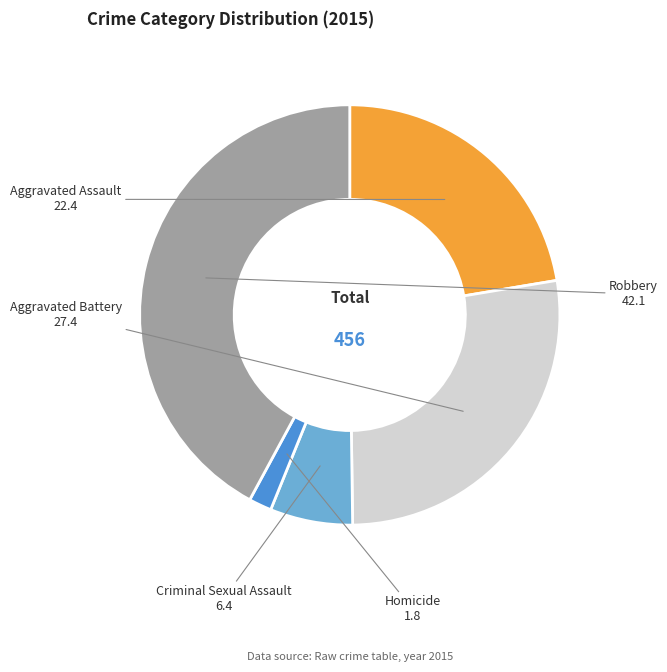

Which category has the biggest portion of the pie?

Robbery